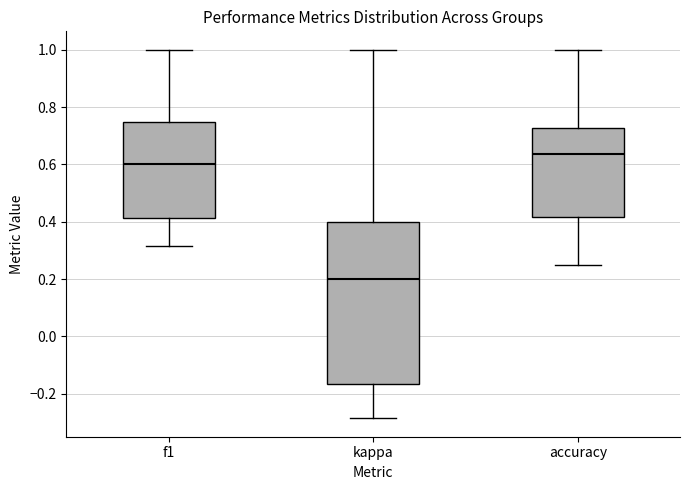

Which box's median line is the lowest?

kappa